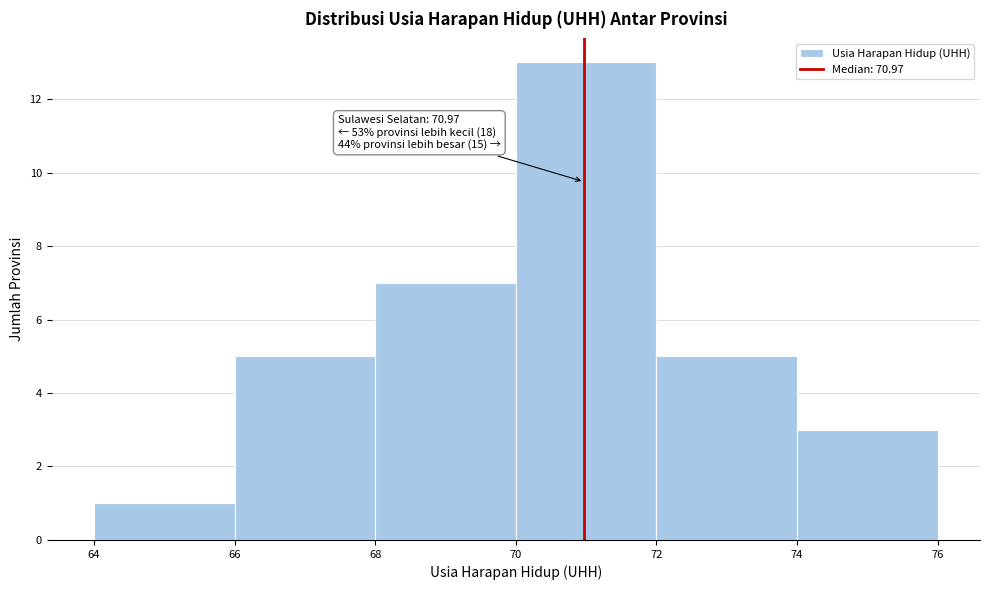

Over which range of the x-axis is the bar tallest?

70 to 72